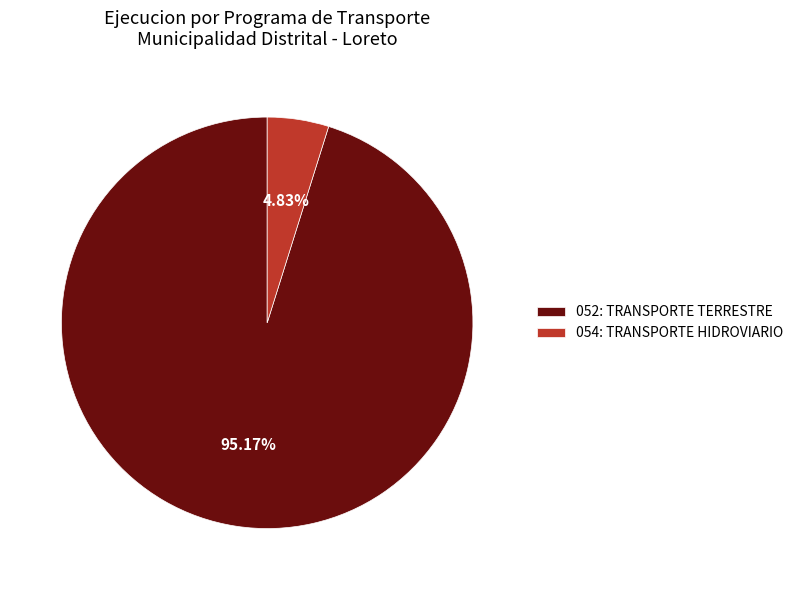

To the nearest percent, what portion does 052: TRANSPORTE TERRESTRE represent?

95%